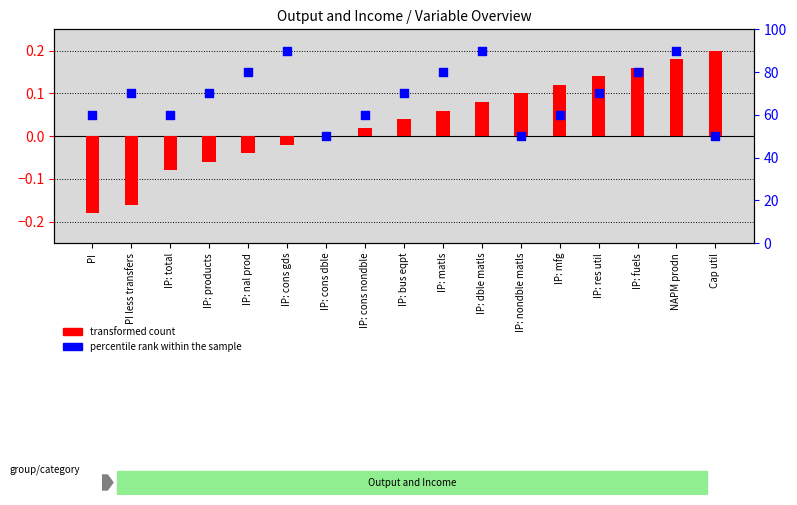

Which series has the largest Y range (max minus min)?

percentile rank within the sample